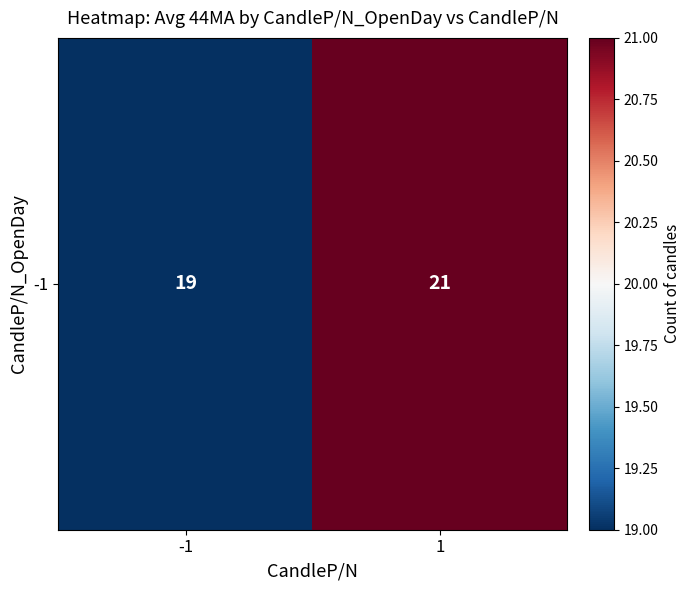

Reading right to left, extract all data points from this chart.

21	19